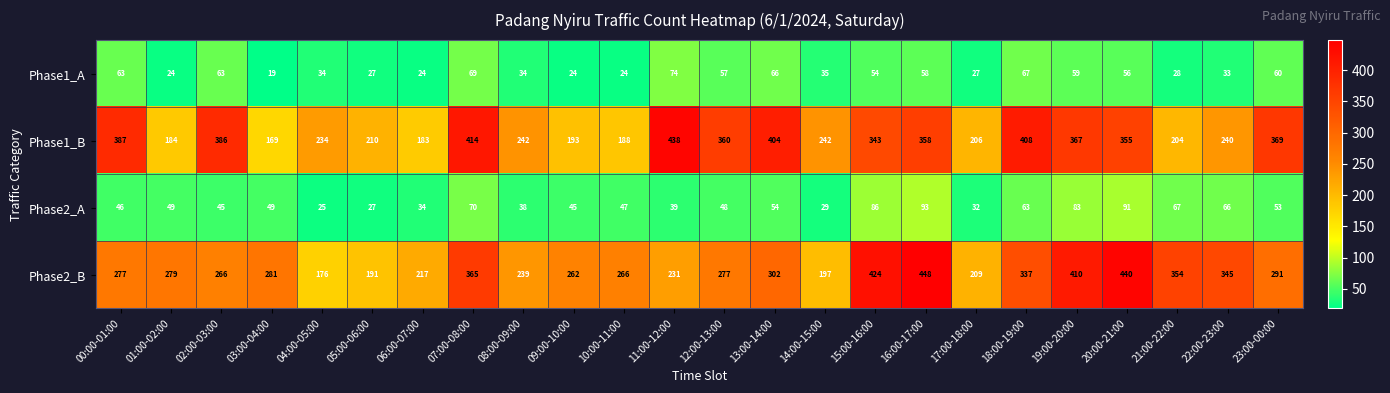

What is the difference between the maximum and minimum values in the Phase2_A series?

68